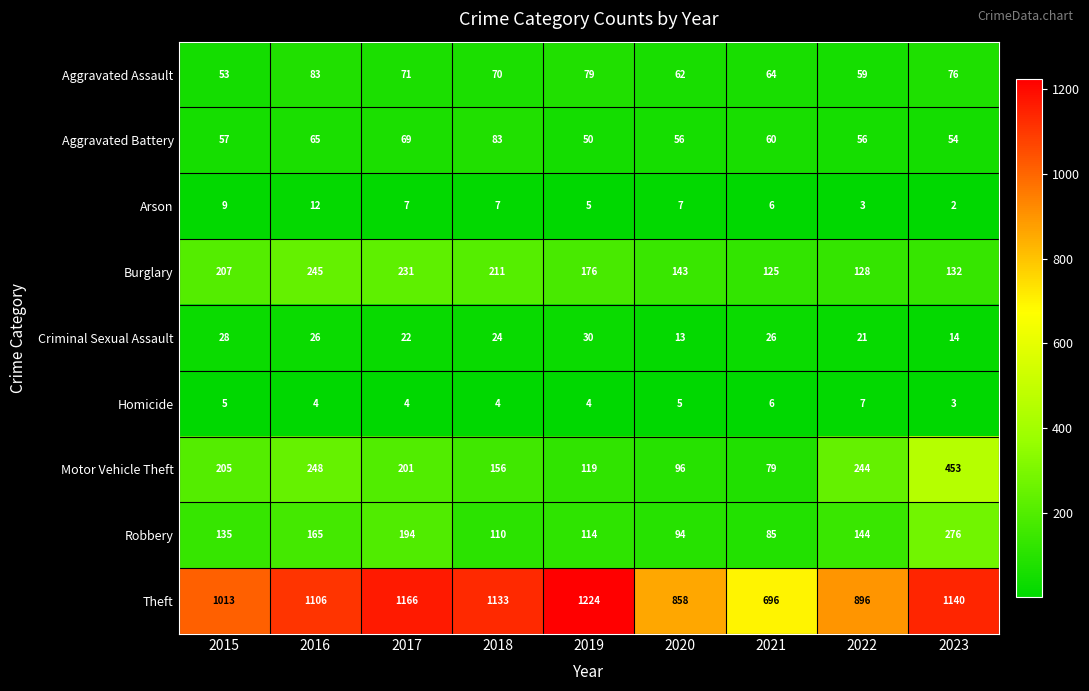

Rank the series at 2019 from highest to lowest value.

Theft, Burglary, Motor Vehicle Theft, Robbery, Aggravated Assault, Aggravated Battery, Criminal Sexual Assault, Arson, Homicide